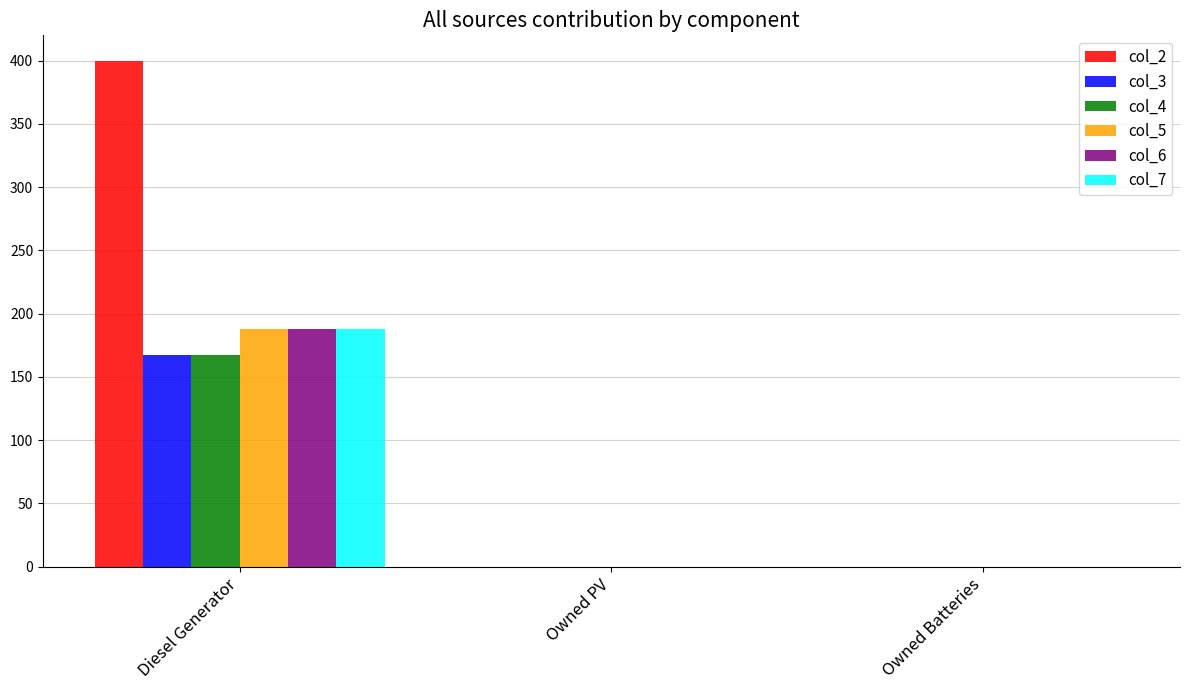

What is the sum of all col_7 values?

188